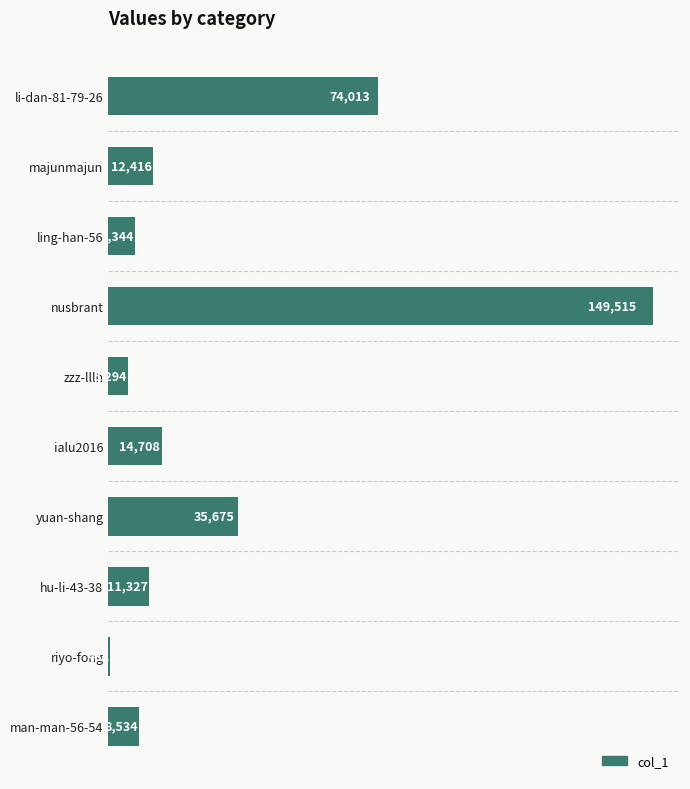

Reading top to bottom, extract all data points from this chart.

li-dan-81-79-26=74013	majunmajun=12416	ling-han-56=7344	nusbrant=149515	zzz-lllh=5294	ialu2016=14708	yuan-shang=35675	hu-li-43-38=11327	riyo-fong=432	man-man-56-54=8534